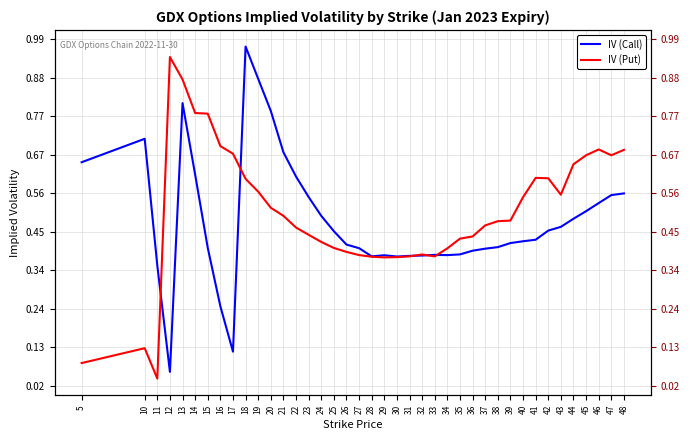

Which series changed the most between 33 and 40?

IV (Put)